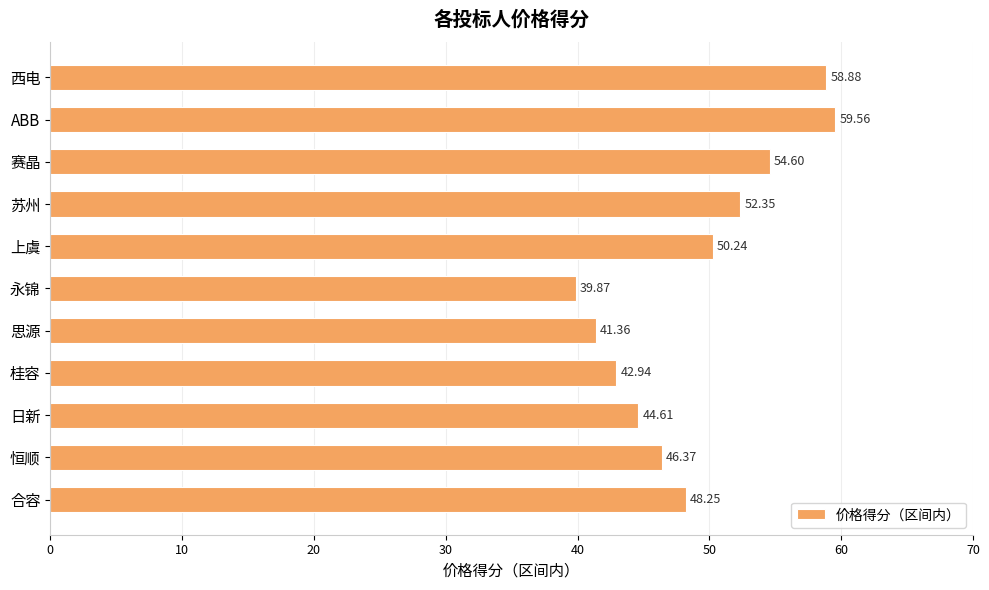

What is the difference between the maximum and minimum values?

19.7